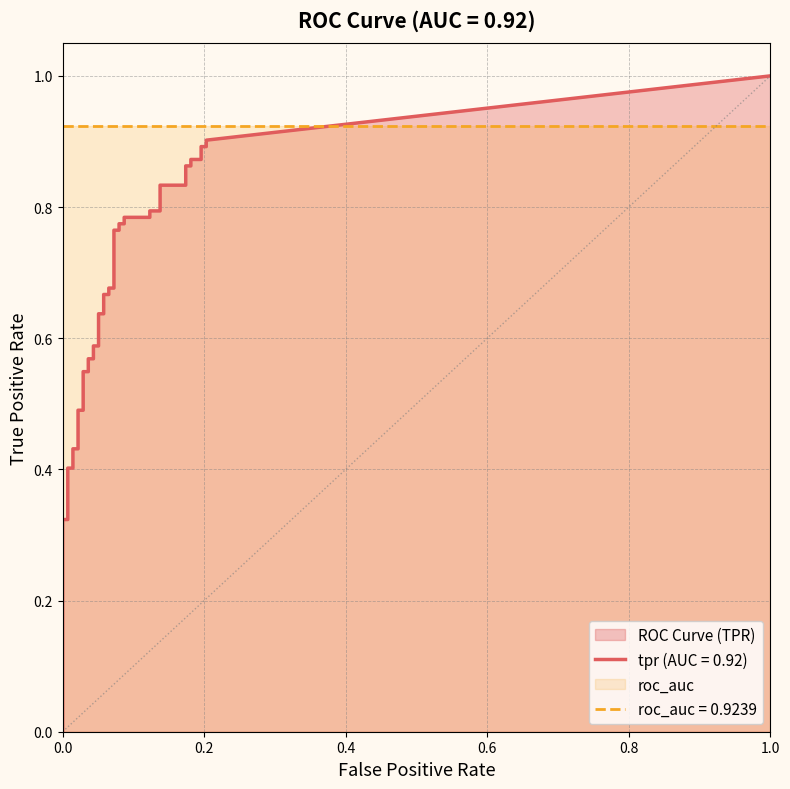

What is the difference between the maximum and second lowest values in the tpr series?

0.7